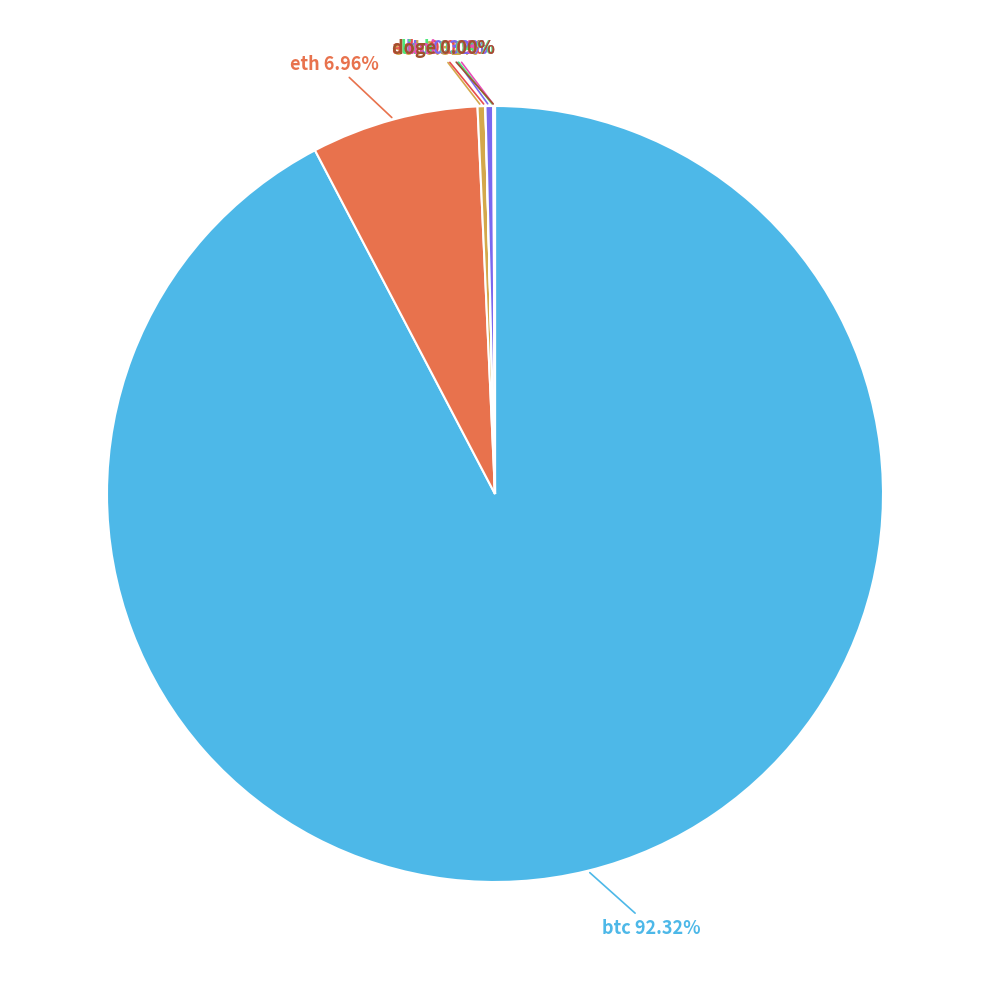

Does any single category account for the majority?

Yes